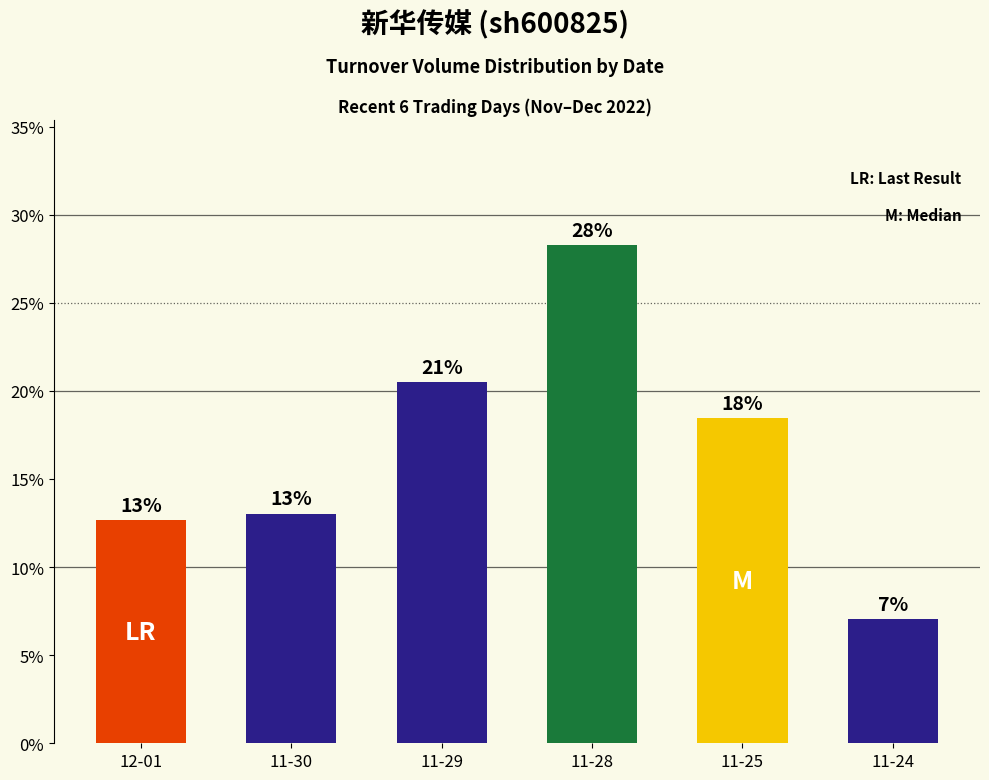

How many bars are there in total?

6